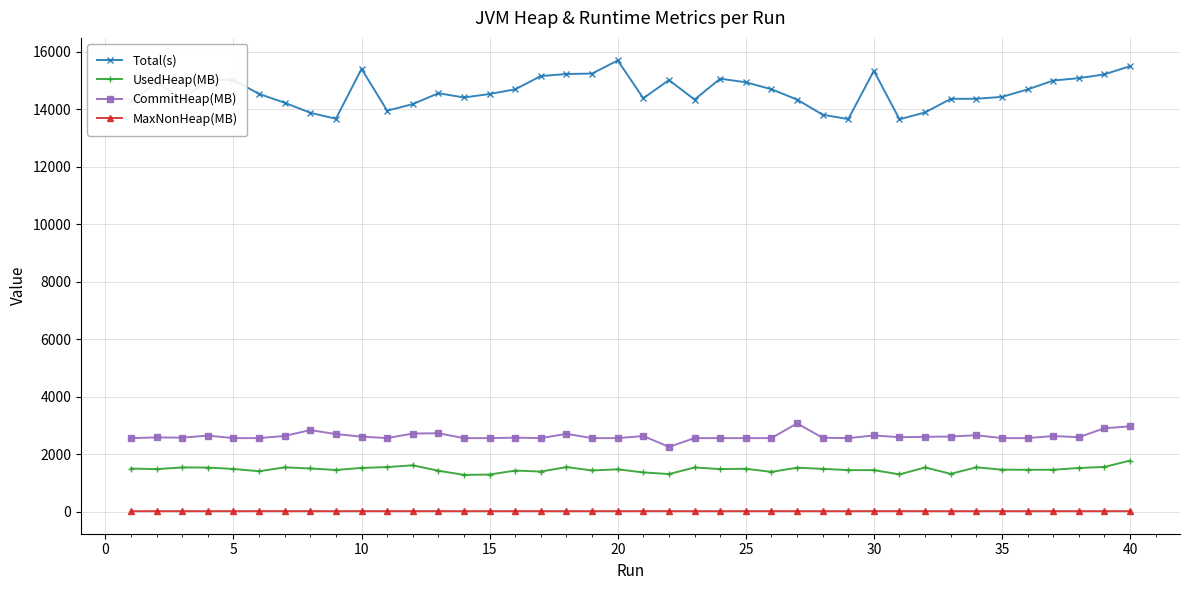

What are all the series names shown in the legend?

Total(s), UsedHeap(MB), CommitHeap(MB), MaxNonHeap(MB)